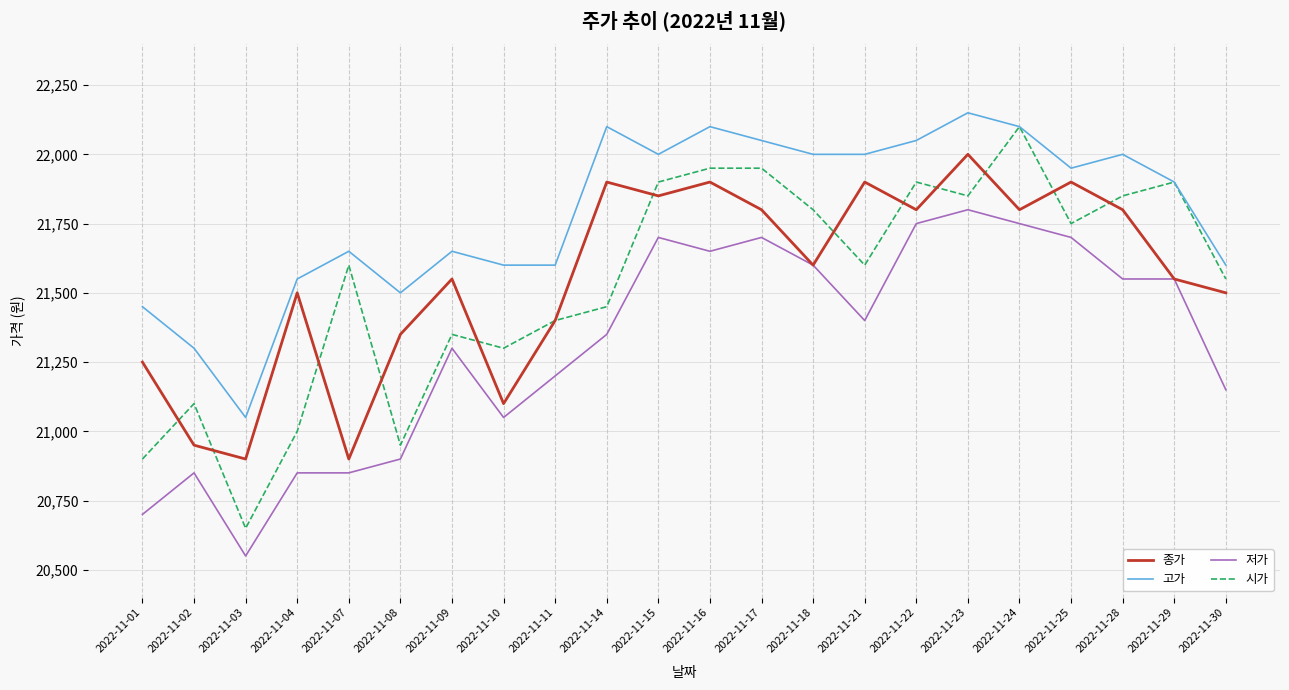

At which label does 종가 first exceed 21600?

2022-11-14